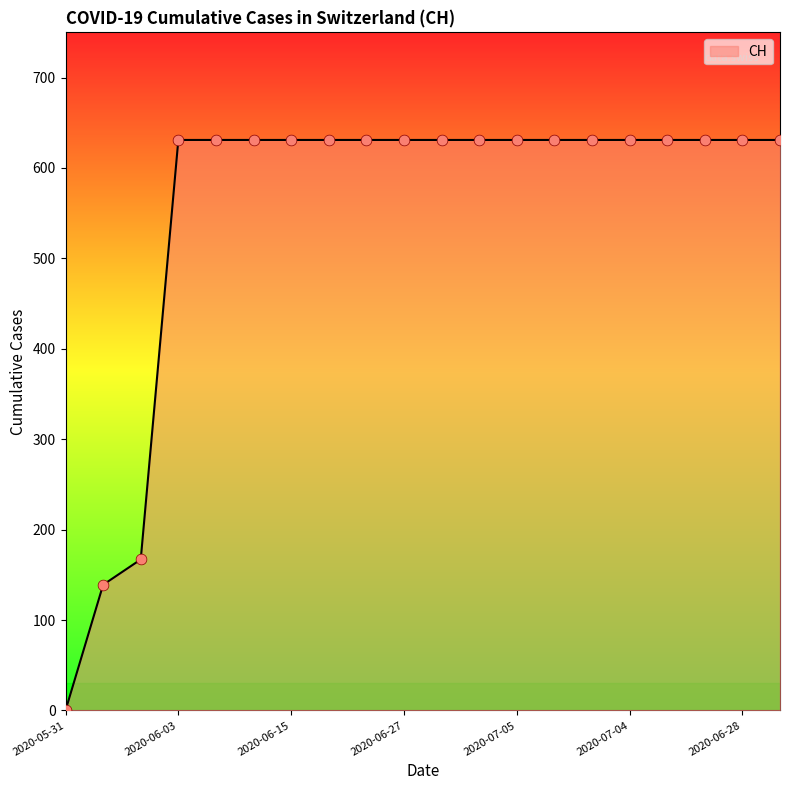

What is the difference between the maximum and minimum values?

631